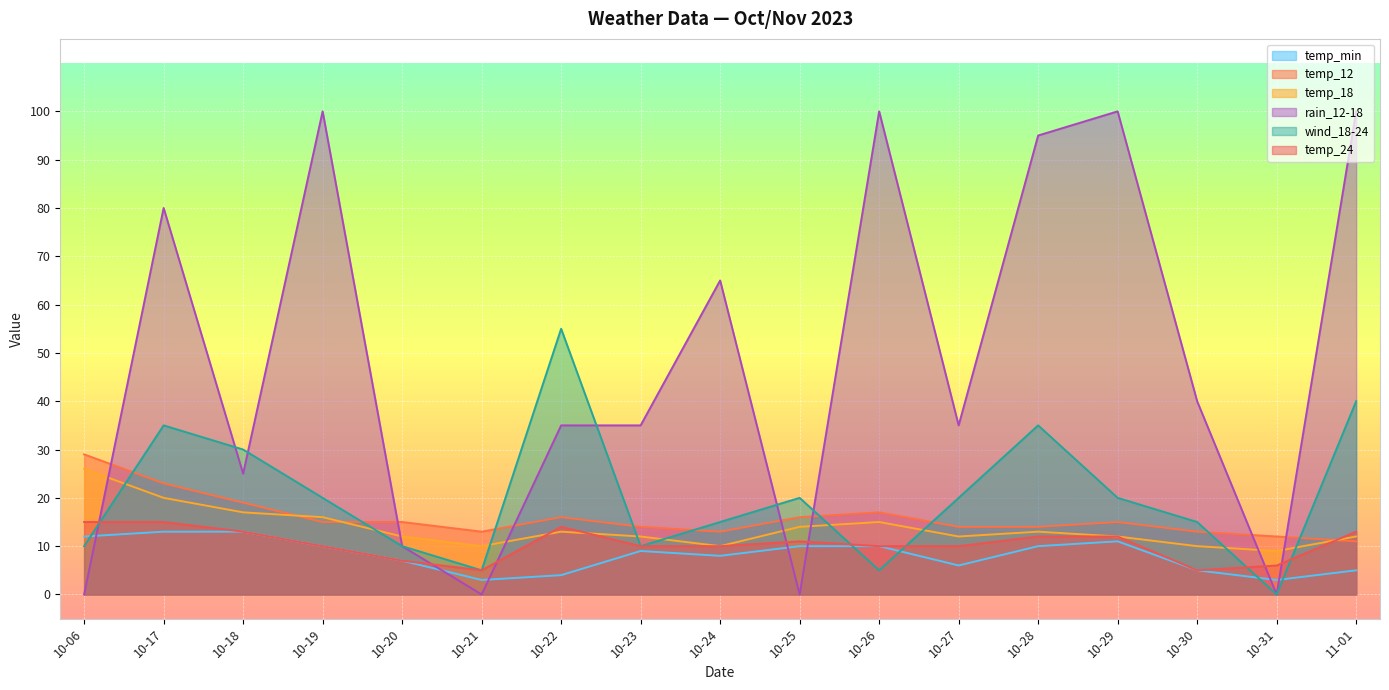

True or false: temp_min has a value of 13 at 10-18.

True